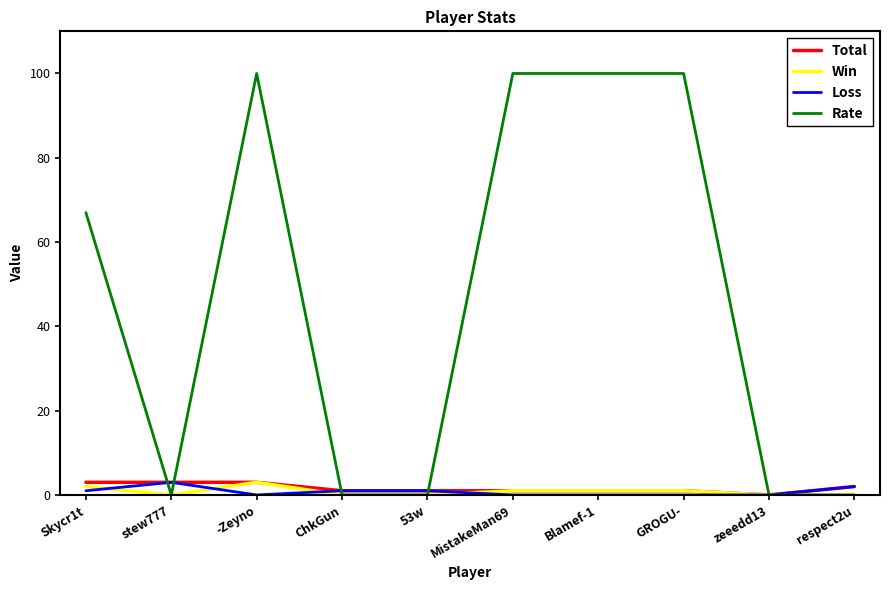

The value of Rate at GROGU- is 154. True or false?

False